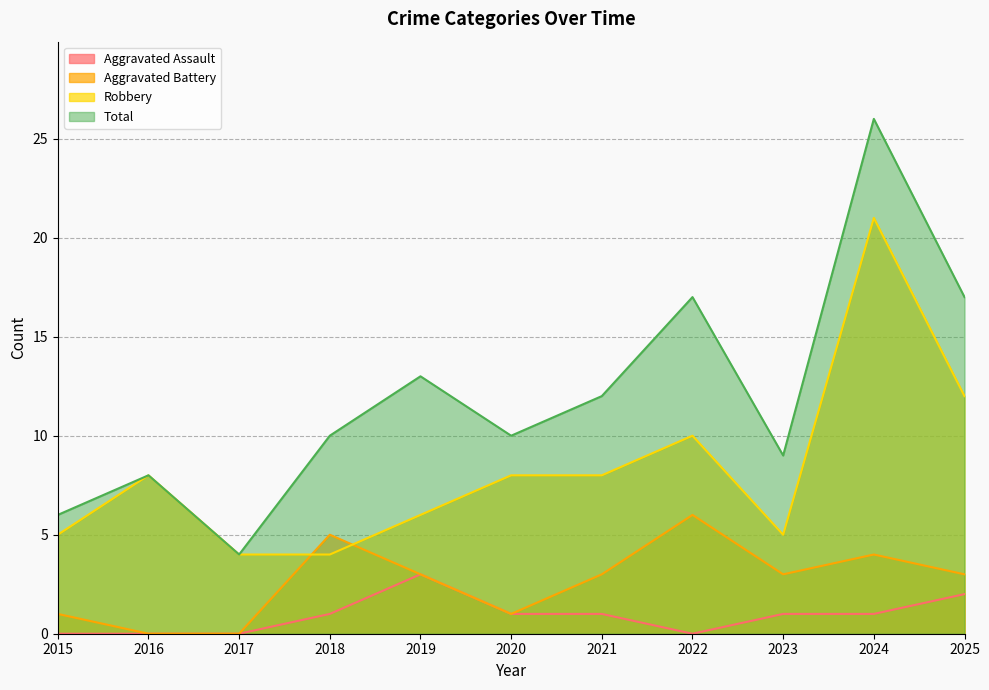

What is the approximate value of Robbery at 2018?

4